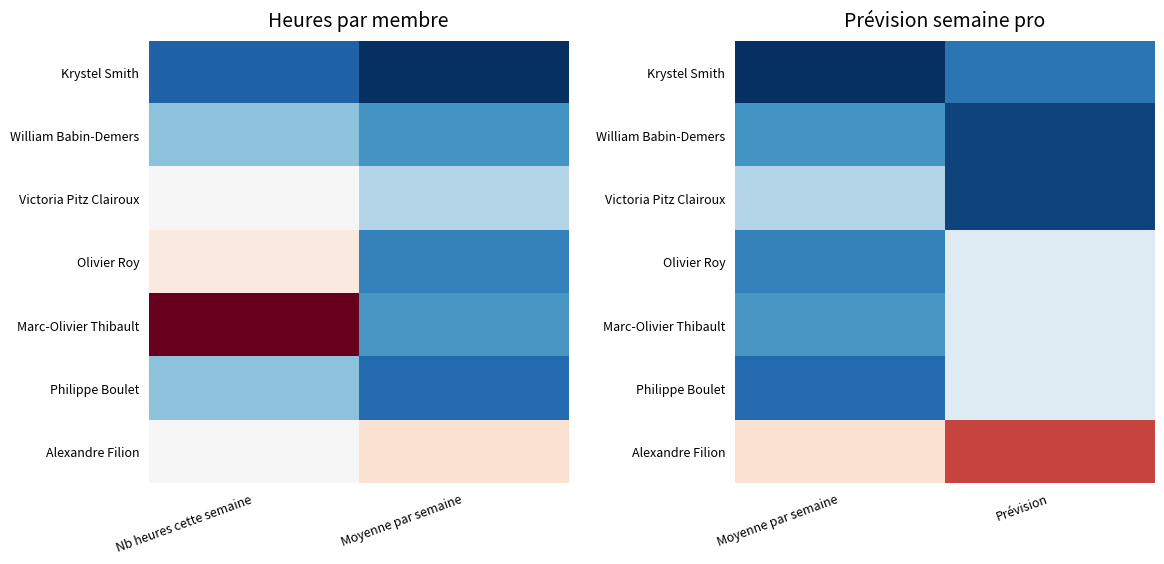

What is the difference between the maximum and minimum values in the Victoria Pitz Clairoux series?

1.6